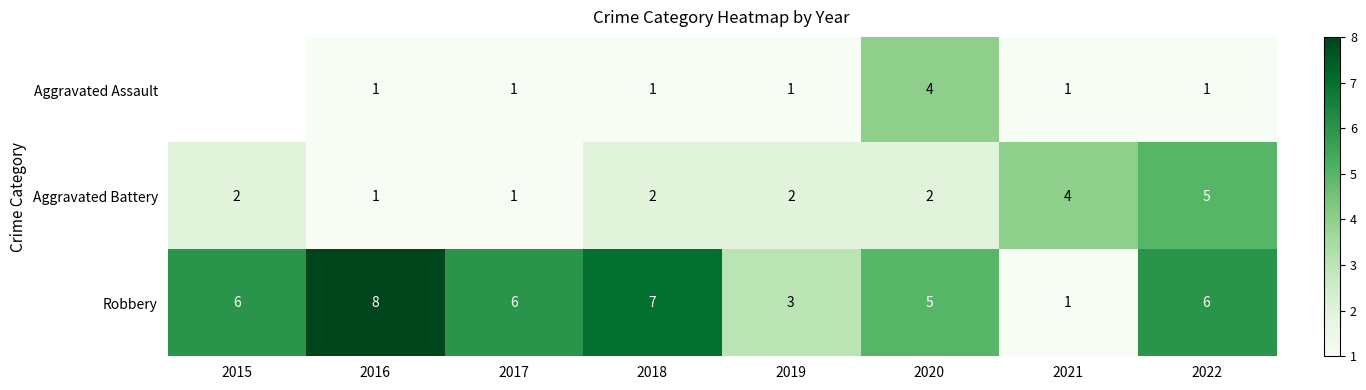

What is the highest value of the Aggravated Battery series?

5